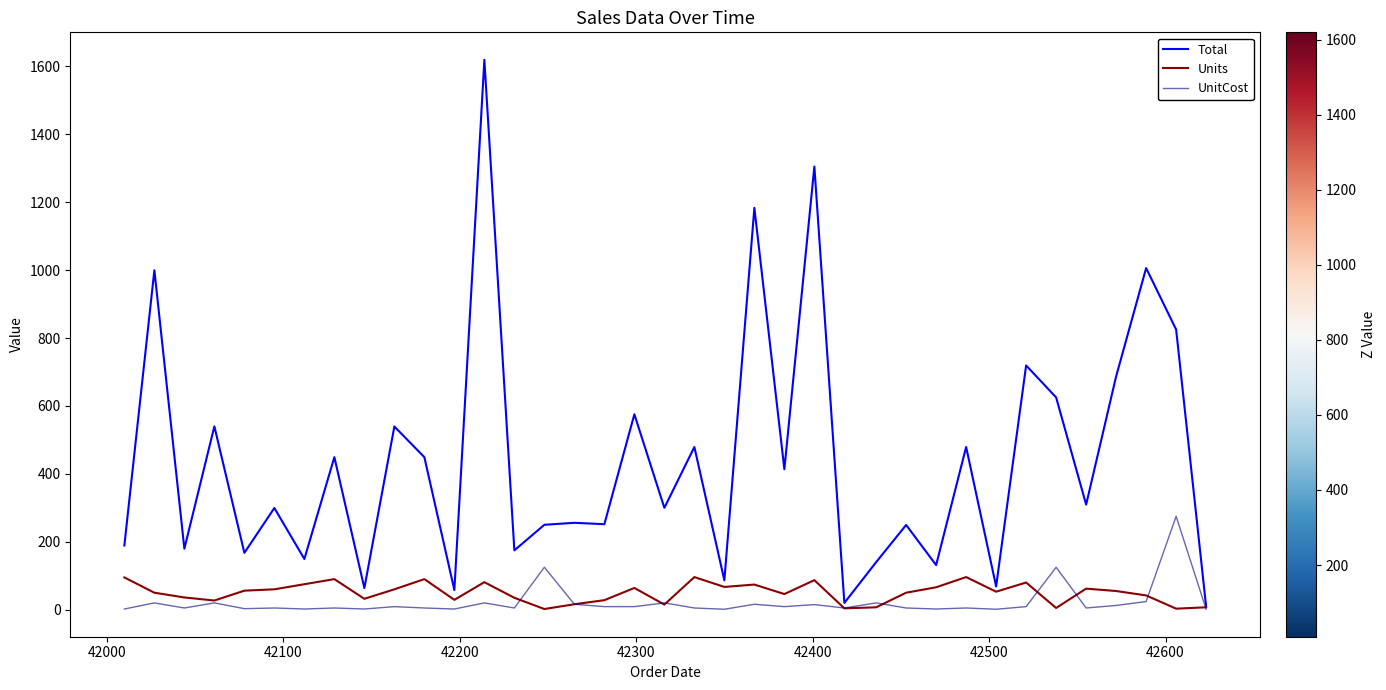

Rank the series by their maximum value, from highest to lowest.

Total, UnitCost, Units